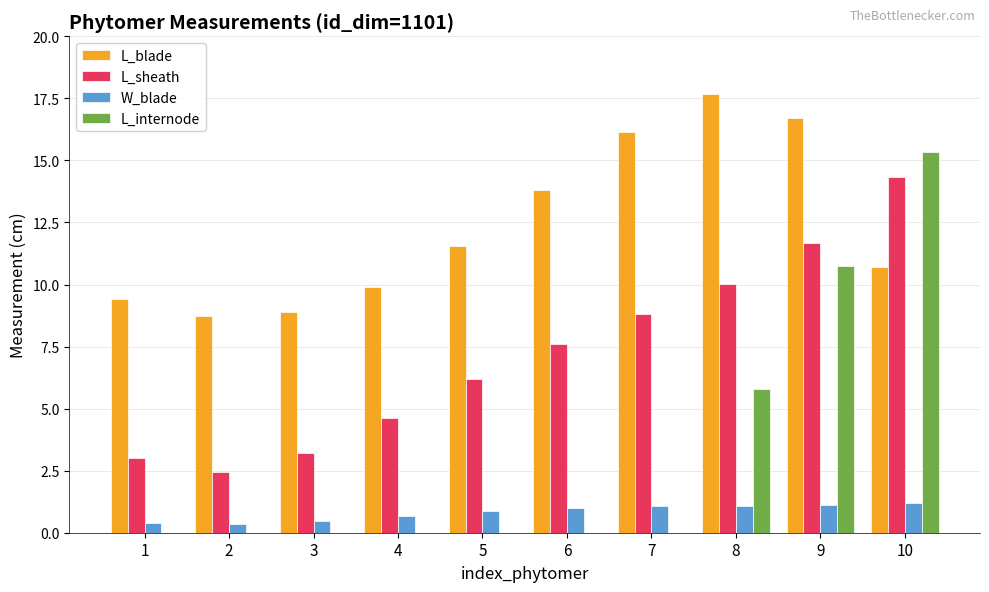

Between 3 and 9, which series saw the biggest shift?

L_internode